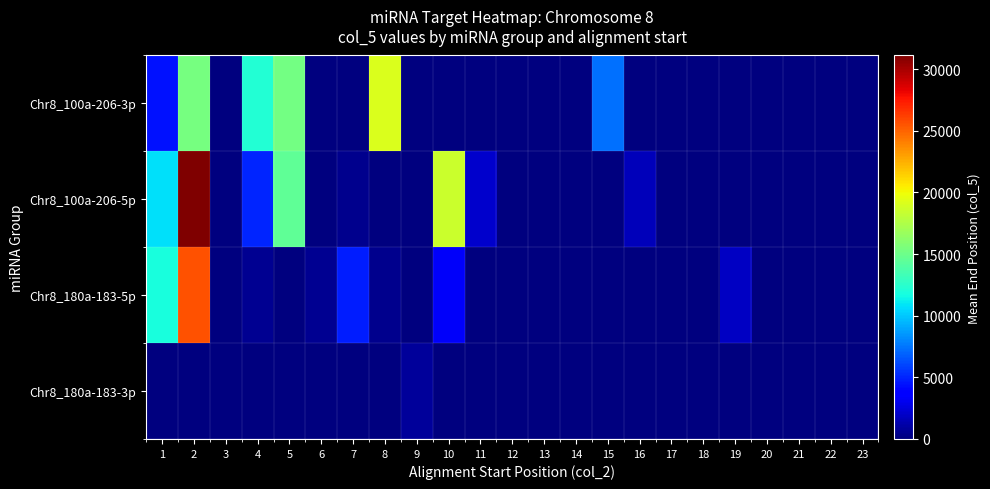

At which category is the sum across all series the highest?

2